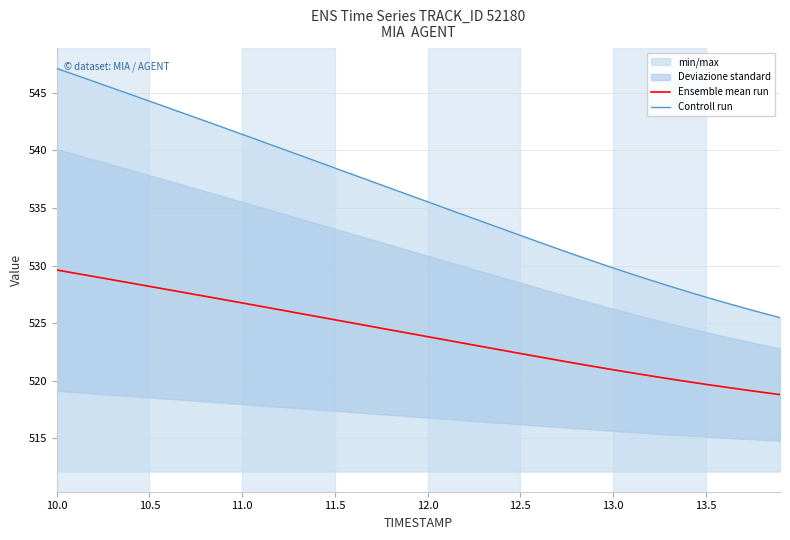

At which category is the sum across all series the highest?

10.0